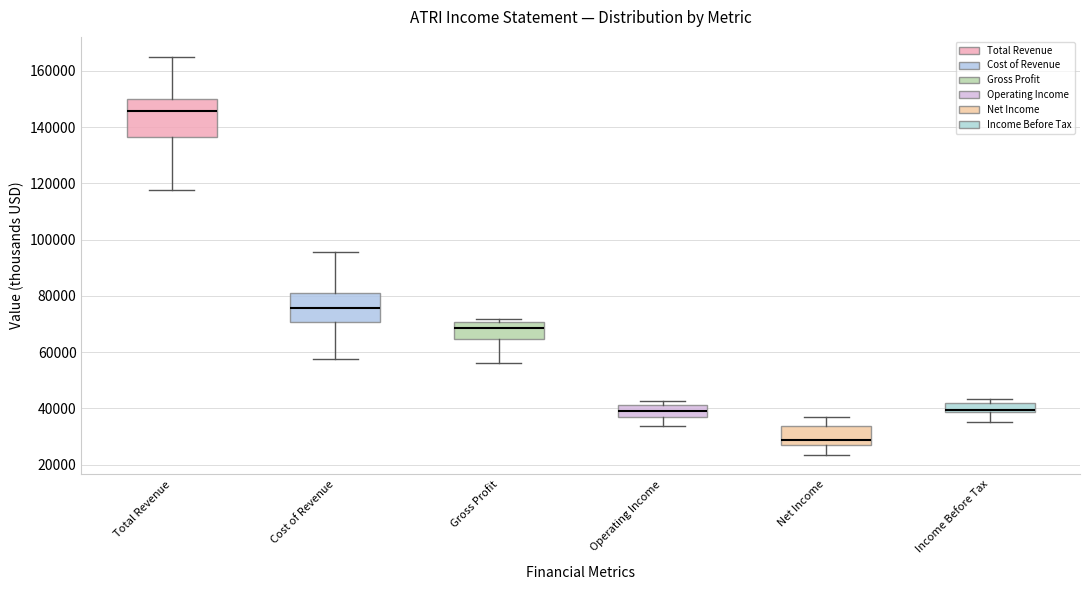

Where does the lower whisker of the box for Gross Profit end on the y-axis? The values are not printed on the chart, so give them approximately, as read against the axis.

56000